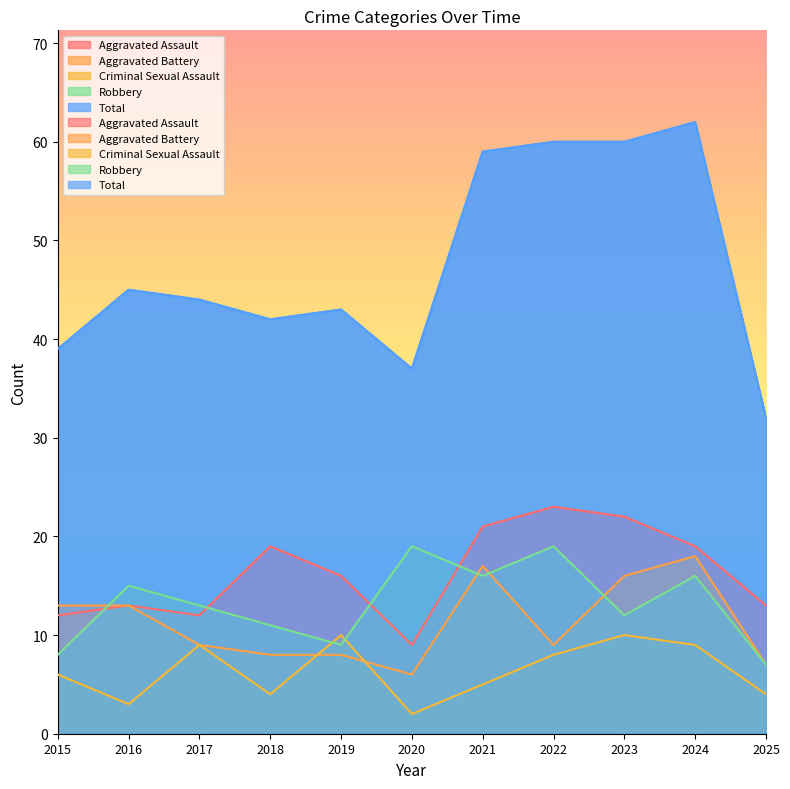

How many data points in Criminal Sexual Assault are less than 6?

5